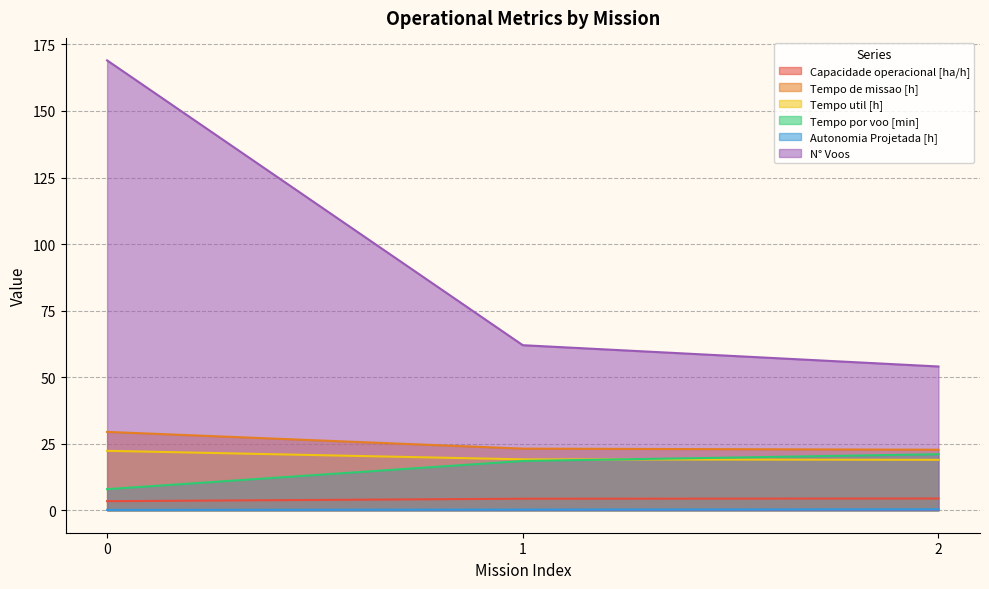

What is the value of the Capacidade operacional [ha/h] point at the 3rd from the left?

4.4